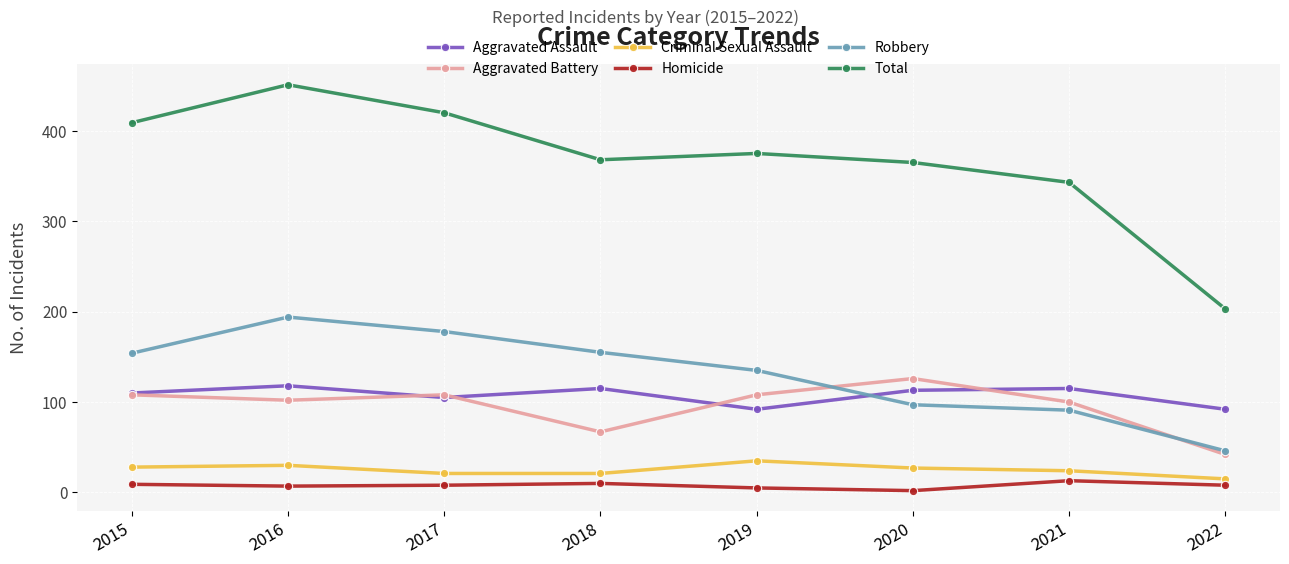

At how many categories does at least one series exceed 315?

7